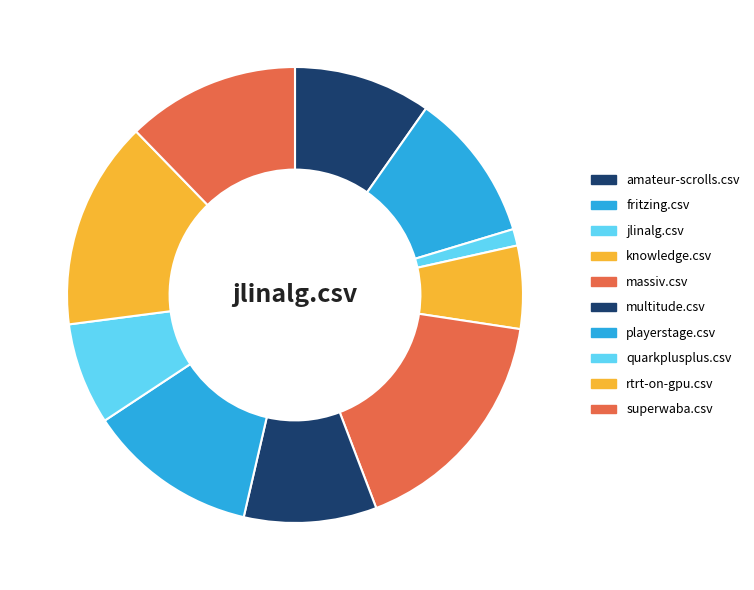

How much of the chart is everything except knowledge.csv?

94.1%